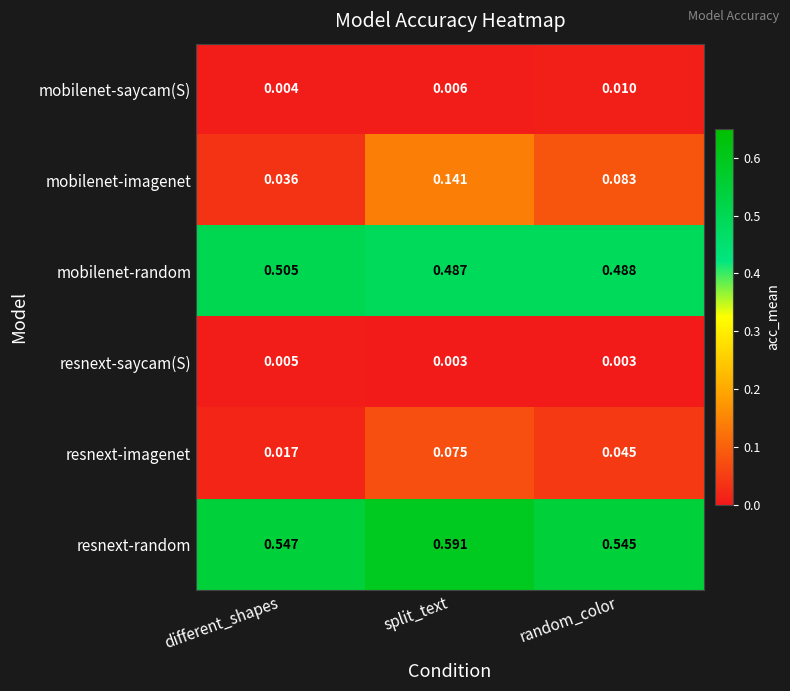

Between different_shapes and split_text, which series saw the biggest shift?

mobilenet-imagenet